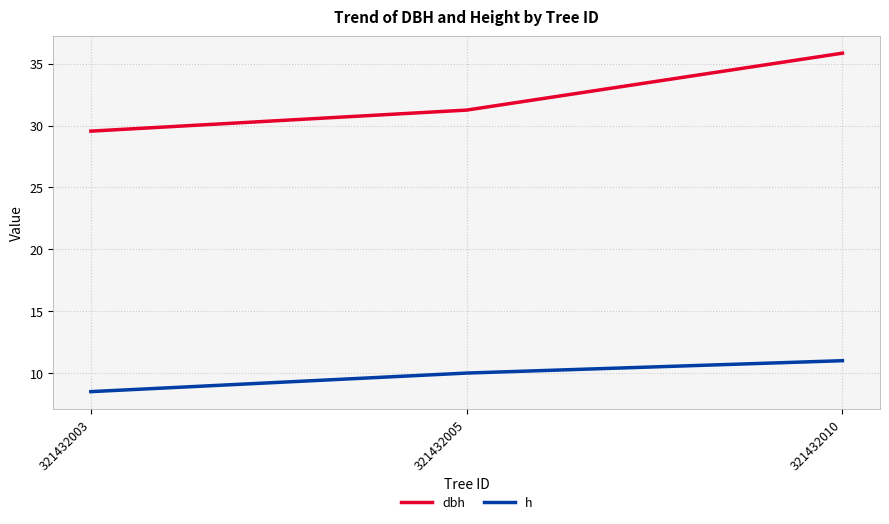

What are all the series names shown in the legend?

dbh, h